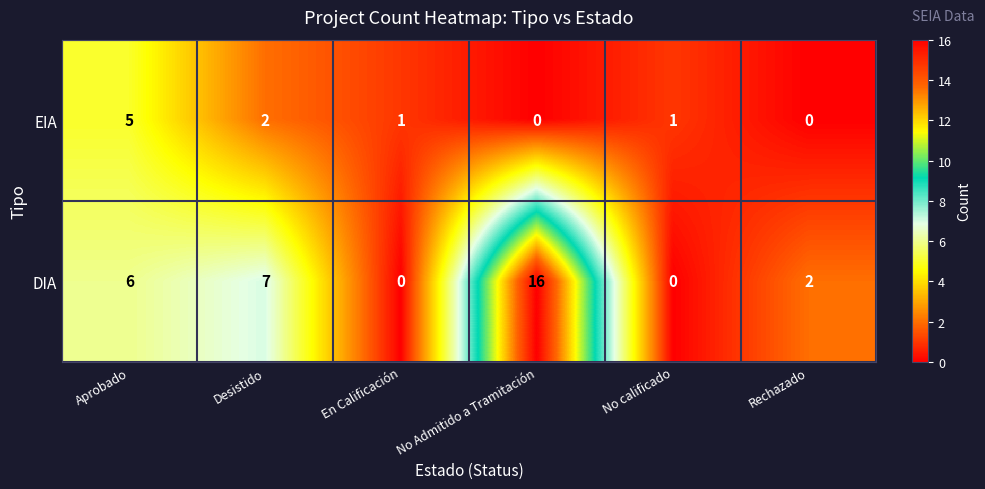

True or false: DIA has a value of 16 at No Admitido a Tramitación.

True